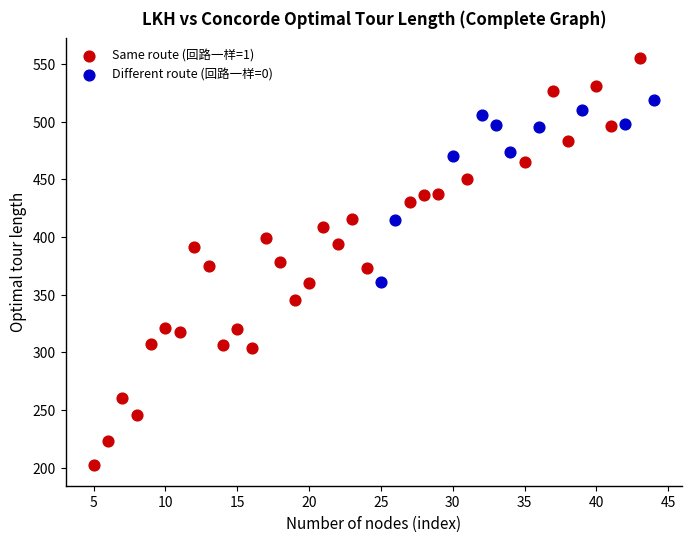

Which series contains the lowest Y value?

Same route (回路一样=1)